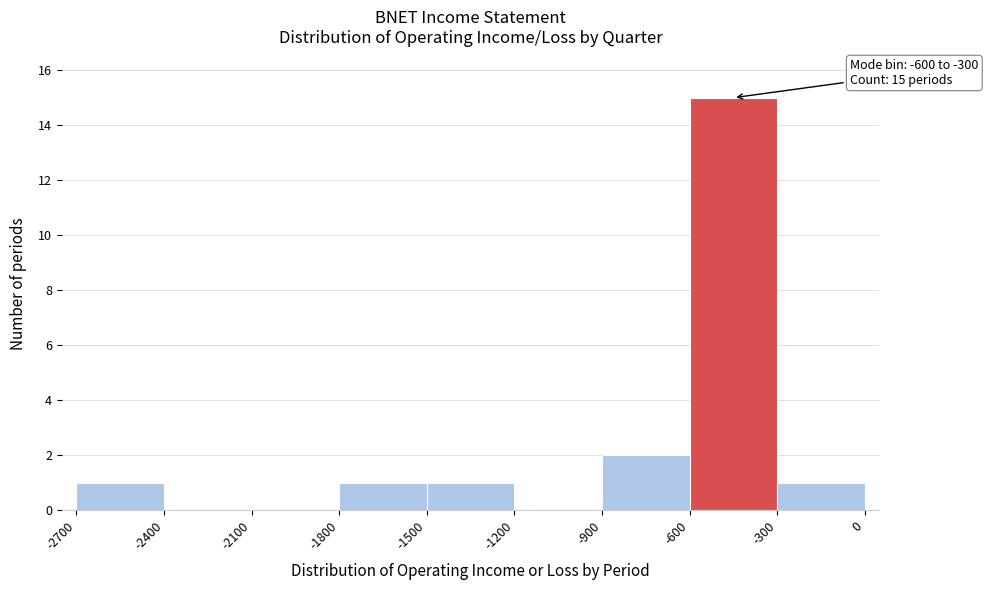

Over which range of the x-axis is the bar tallest?

-600 to -300